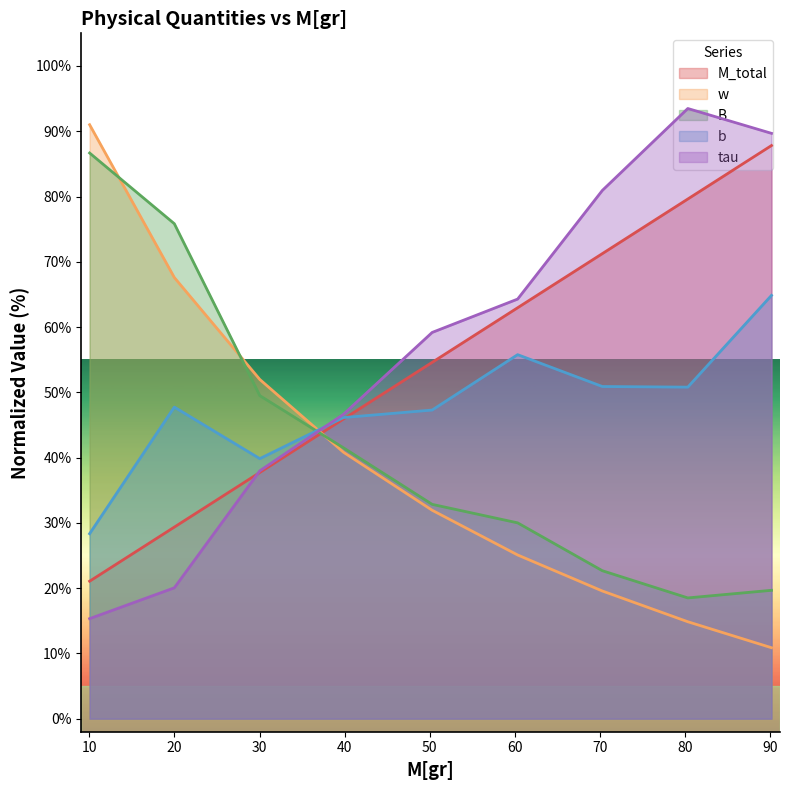

At which label is M_total closest to 54?

50.28